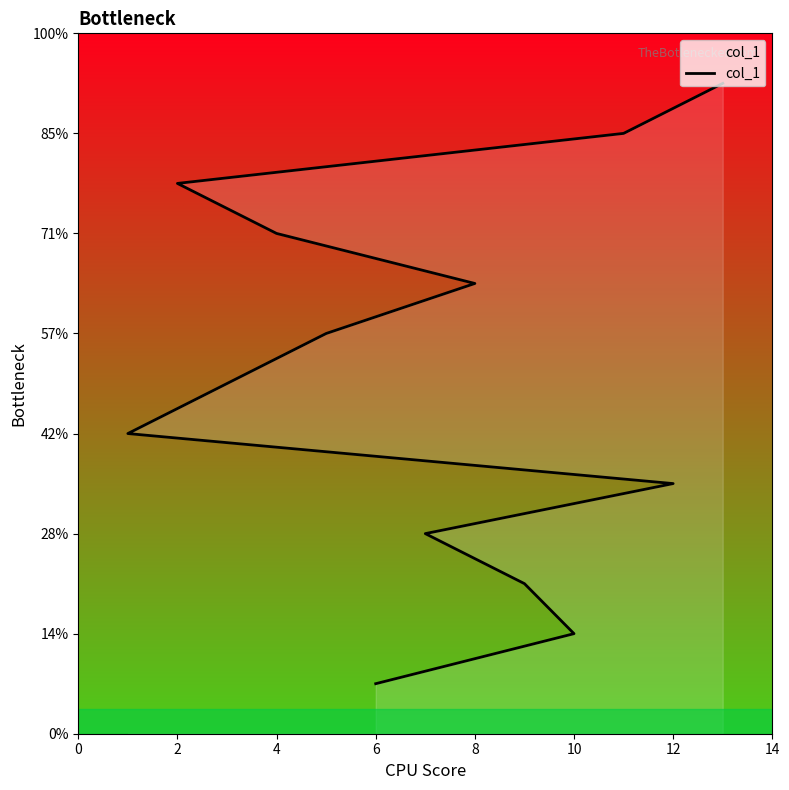

How many distinct data groups are displayed?

1